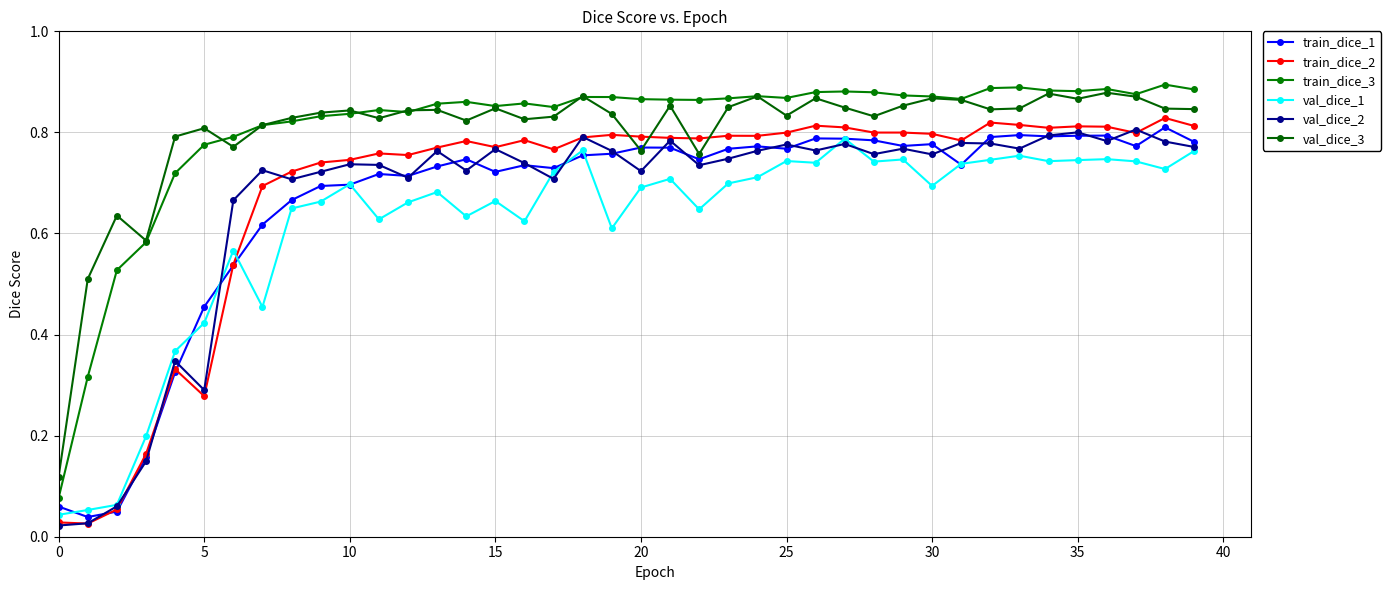

Which series has the largest range (max minus min)?

train_dice_3